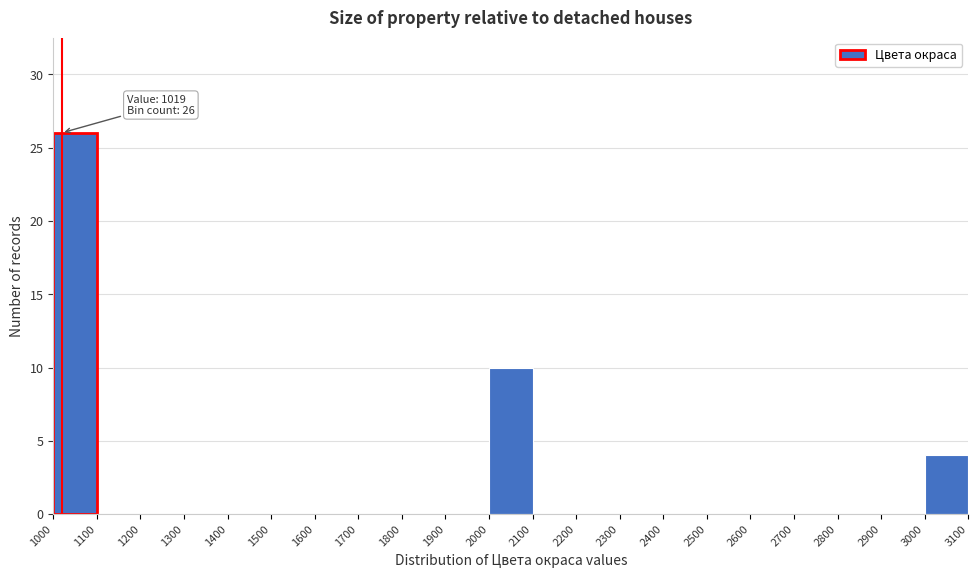

Over which range of the x-axis is the bar tallest?

1000 to 1100